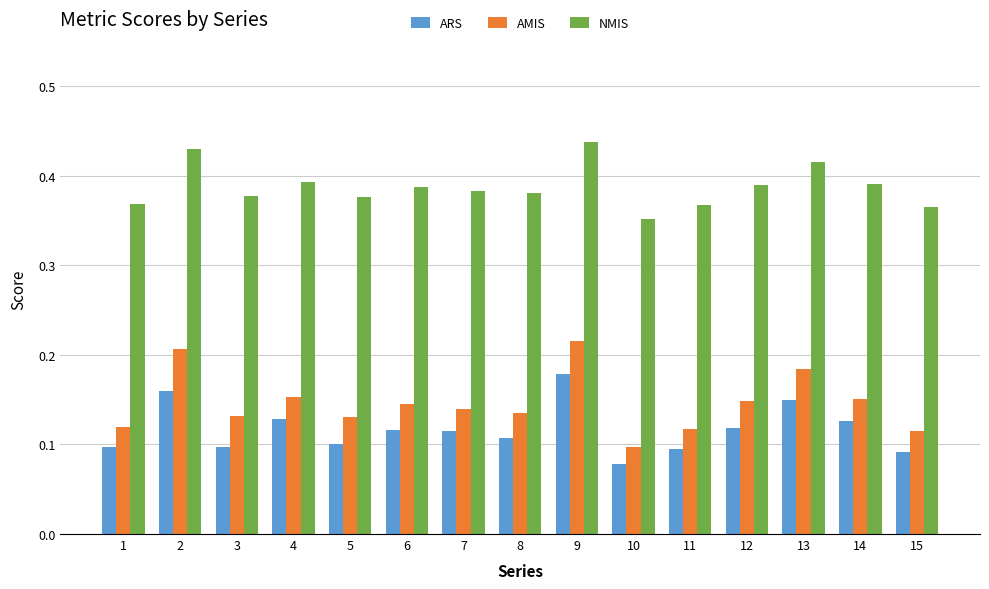

Which series changed the most between 1 and 2?

AMIS